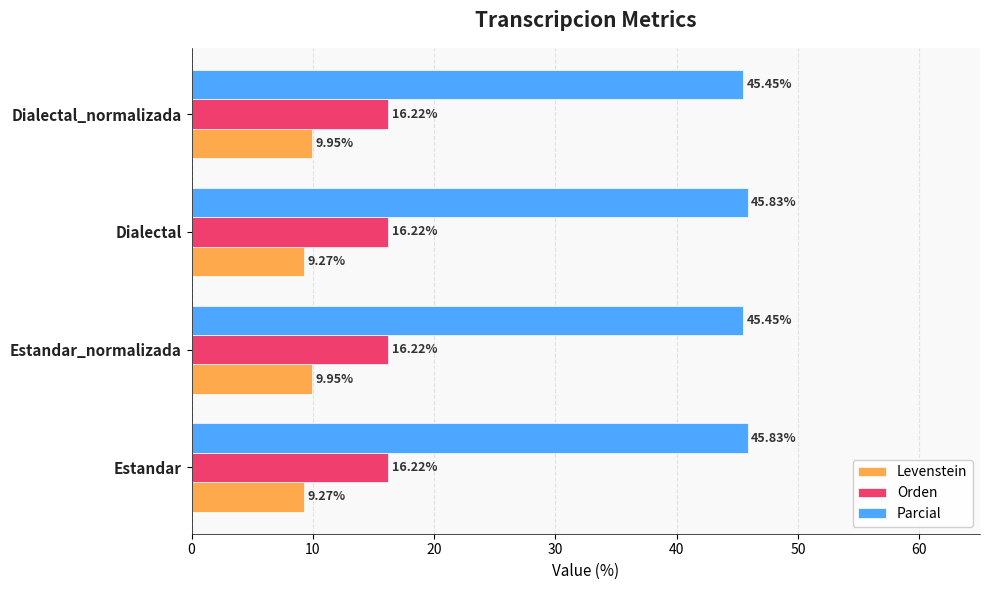

What is the total value across all series at Dialectal?

71.3